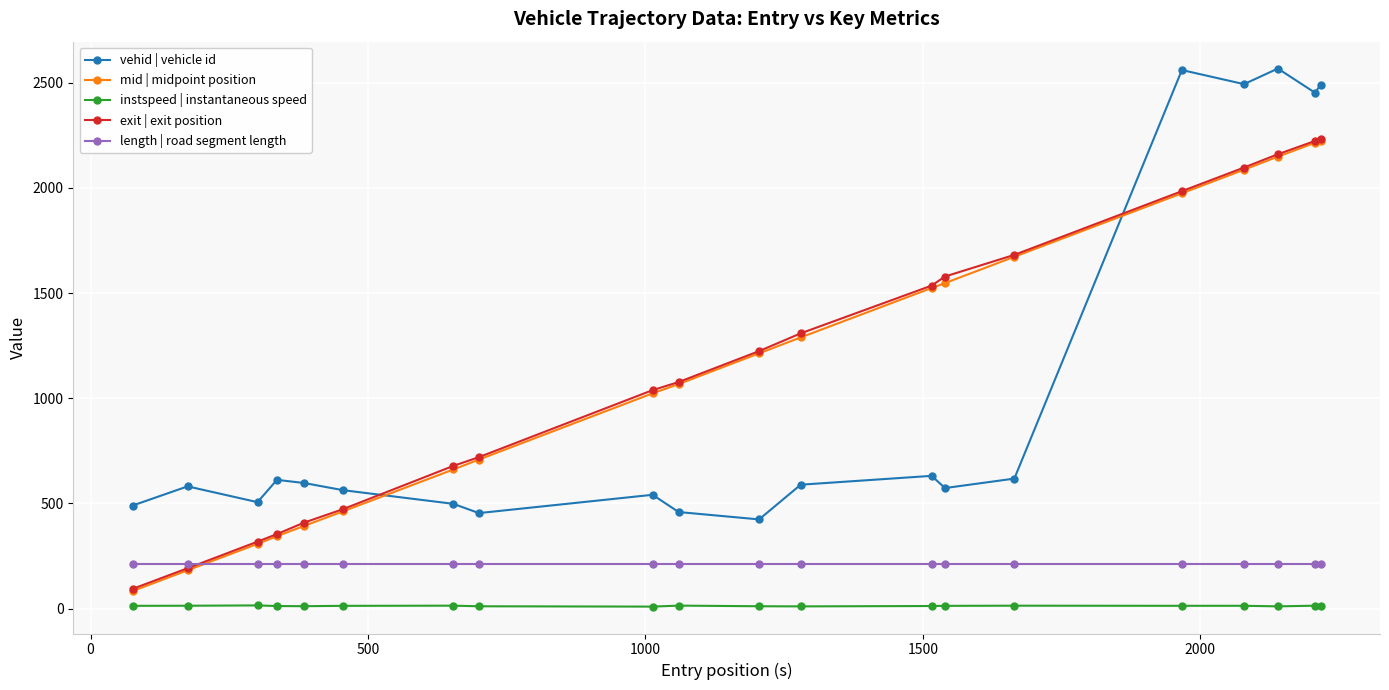

What is the value of the exit | exit position point at the 11th from the left?

1224.0